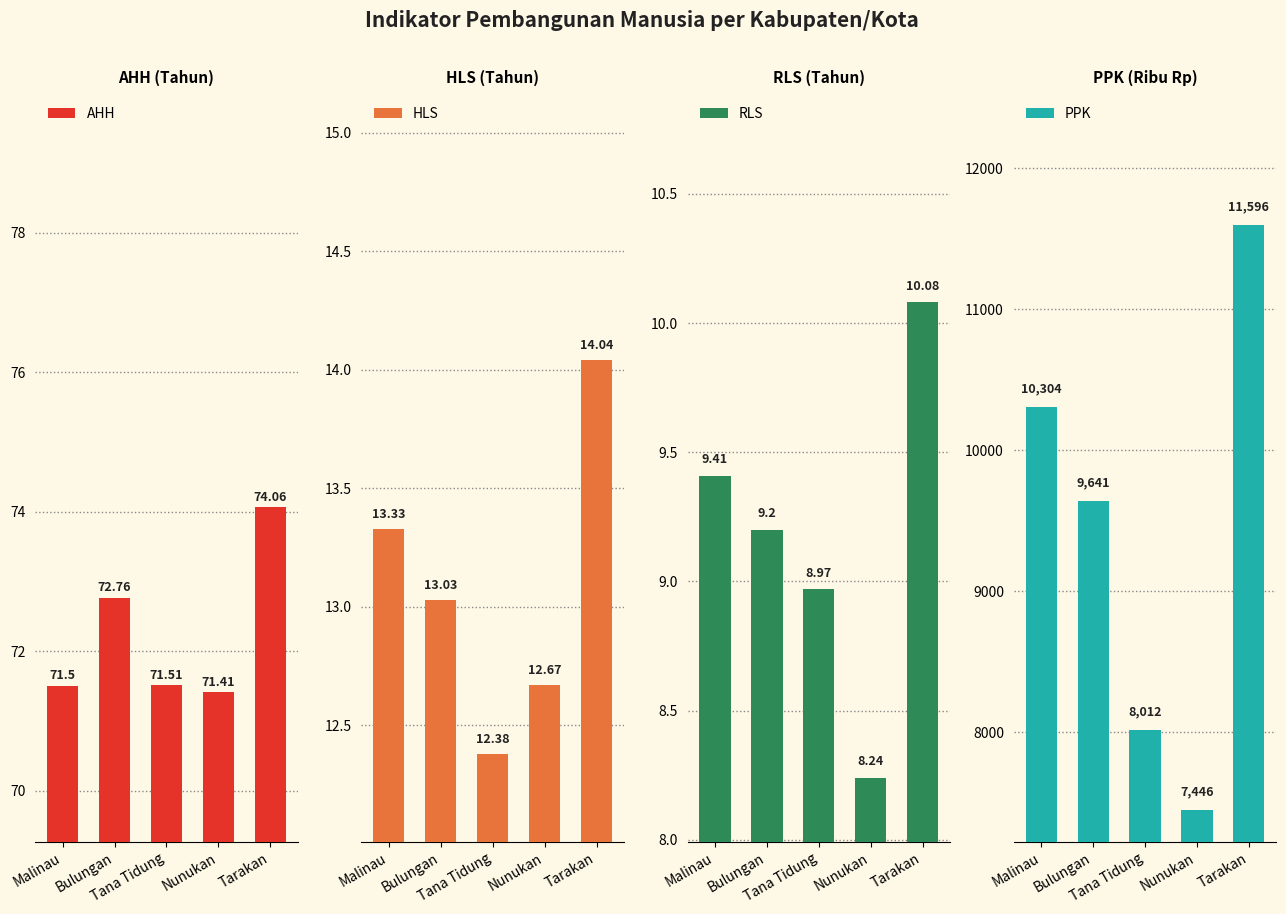

How many groups of bars are there?

5